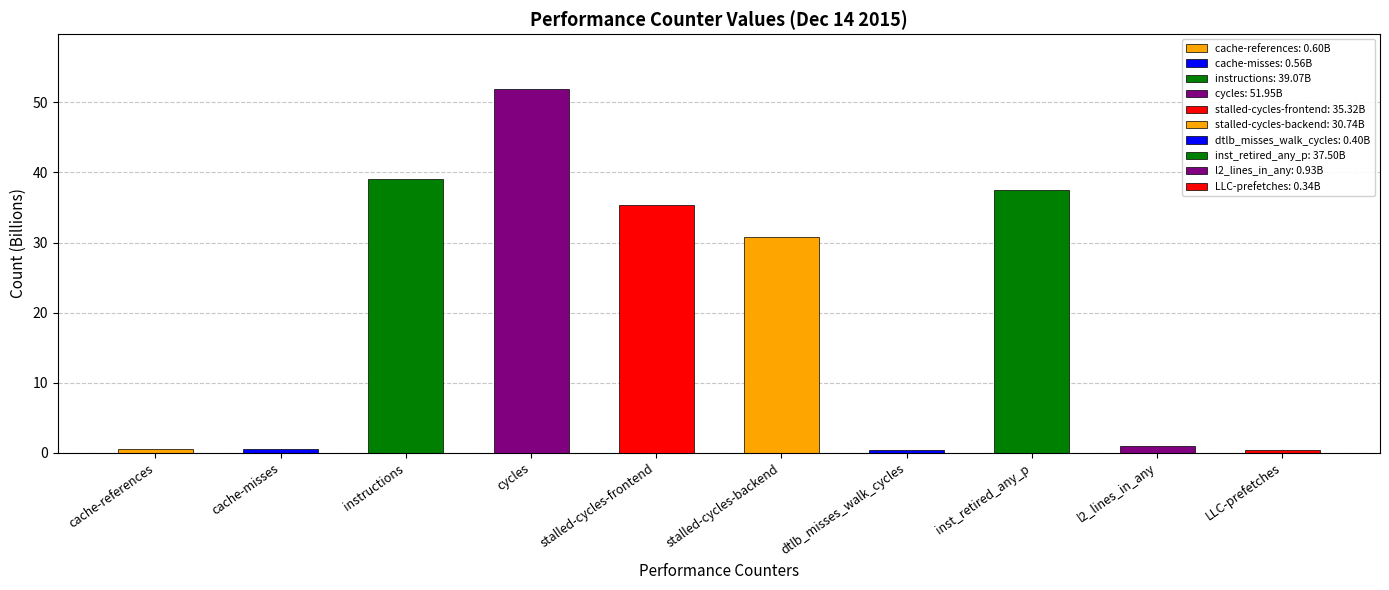

What position from the right is l2_lines_in_any?

2